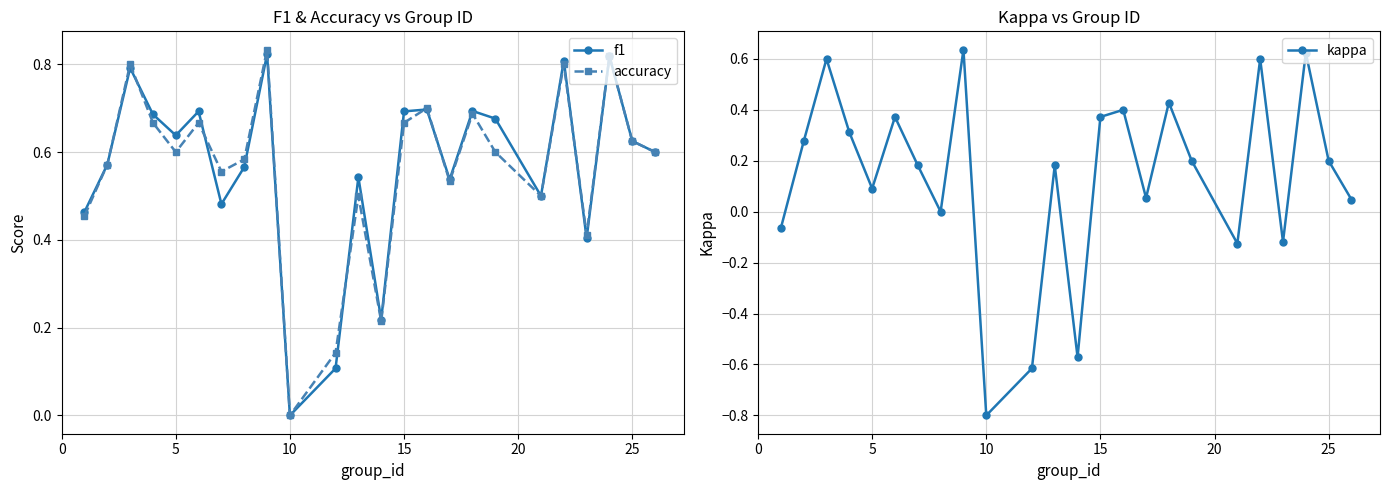

True or false: accuracy has more than 1 points higher than both neighbors.

True